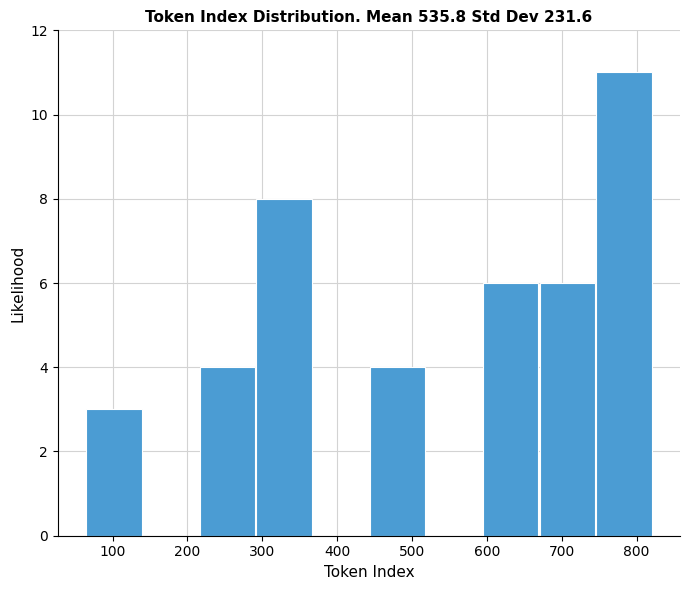

Reading left to right, list every bar in this chart as the range it spans on the x-axis followed by its height. Neither the bar edges nor the heights are printed on the chart, so give them approximately, as read against the axes.

60 to 140: 3
140 to 220: 0
220 to 290: 4
290 to 370: 8
370 to 440: 0
440 to 520: 4
520 to 590: 0
590 to 670: 6
670 to 750: 6
750 to 820: 11